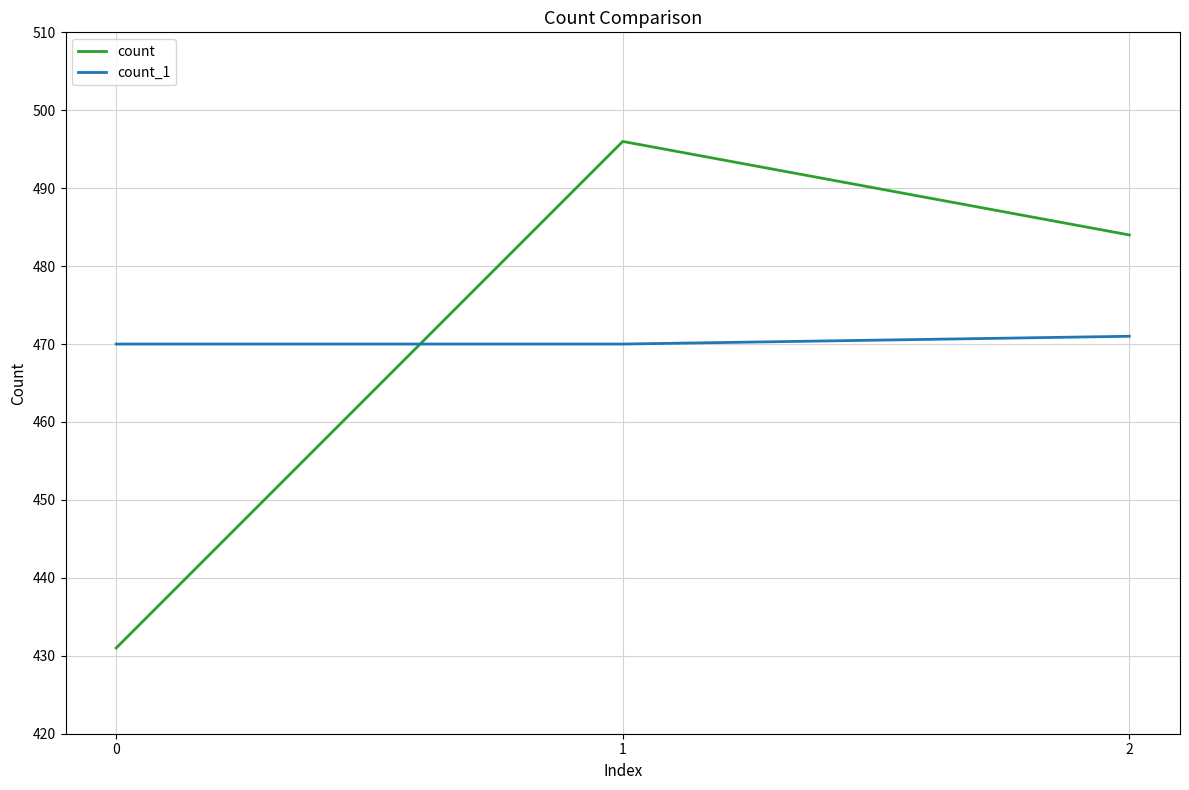

List the series in order of their peak value, lowest first.

count_1, count